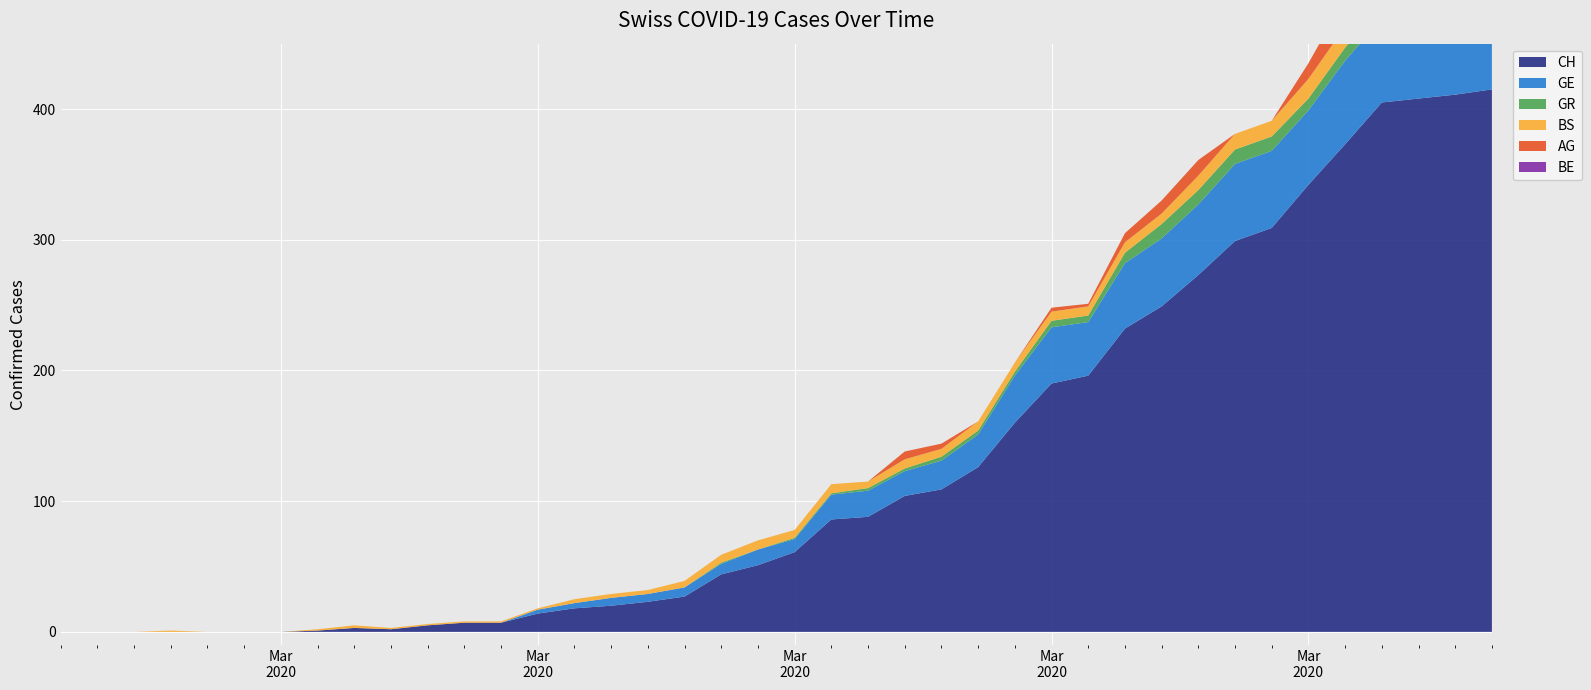

Reading right to left, what are all the values shown in this chart?

CH: 2020-04-04=415	2020-04-03=411	2020-04-02=408	2020-04-01=405	2020-03-31=373	2020-03-30=342	2020-03-29=309	2020-03-28=299	2020-03-27=273	2020-03-26=249	2020-03-25=232	2020-03-24=196	2020-03-23=190	2020-03-22=160	2020-03-21=126	2020-03-20=109	2020-03-19=104	2020-03-18=88	2020-03-17=86	2020-03-16=61	2020-03-15=51	2020-03-14=44	2020-03-13=27	2020-03-12=23	2020-03-11=20	2020-03-10=18	2020-03-09=14	2020-03-08=7	2020-03-07=7	2020-03-06=5	2020-03-05=2	2020-03-04=3	2020-03-03=1	2020-03-02=0	2020-03-01=0	2020-02-29=0	2020-02-28=0	2020-02-27=0	2020-02-26=0	2020-02-25=0
GE: 2020-04-04=61	2020-04-03=65	2020-04-02=62	2020-04-01=64	2020-03-31=64	2020-03-30=57	2020-03-29=59	2020-03-28=59	2020-03-27=54	2020-03-26=52	2020-03-25=50	2020-03-24=41	2020-03-23=43	2020-03-22=36	2020-03-21=25	2020-03-20=22	2020-03-19=19	2020-03-18=20	2020-03-17=19	2020-03-16=10	2020-03-15=12	2020-03-14=8	2020-03-13=7	2020-03-12=6	2020-03-11=6	2020-03-10=4	2020-03-09=3	2020-03-08=0	2020-03-07=0	2020-03-06=0	2020-03-05=0	2020-03-04=0	2020-03-03=0	2020-03-02=0	2020-03-01=0	2020-02-29=0	2020-02-28=0	2020-02-27=0	2020-02-26=0	2020-02-25=0
GR: 2020-04-04=10	2020-04-03=10	2020-04-02=11	2020-04-01=11	2020-03-31=10	2020-03-30=9	2020-03-29=11	2020-03-28=11	2020-03-27=11	2020-03-26=11	2020-03-25=8	2020-03-24=5	2020-03-23=5	2020-03-22=3	2020-03-21=3	2020-03-20=3	2020-03-19=2	2020-03-18=2	2020-03-17=1	2020-03-16=1	2020-03-15=0	2020-03-14=1	2020-03-13=0	2020-03-12=0	2020-03-11=0	2020-03-10=0	2020-03-09=0	2020-03-08=0	2020-03-07=0	2020-03-06=0	2020-03-05=0	2020-03-04=0	2020-03-03=0	2020-03-02=0	2020-03-01=0	2020-02-29=0	2020-02-28=0	2020-02-27=0	2020-02-26=0	2020-02-25=0
BS: 2020-04-04=15	2020-04-03=16	2020-04-02=17	2020-04-01=17	2020-03-31=16	2020-03-30=15	2020-03-29=12	2020-03-28=12	2020-03-27=11	2020-03-26=8	2020-03-25=8	2020-03-24=7	2020-03-23=7	2020-03-22=7	2020-03-21=7	2020-03-20=6	2020-03-19=7	2020-03-18=5	2020-03-17=7	2020-03-16=6	2020-03-15=7	2020-03-14=6	2020-03-13=5	2020-03-12=3	2020-03-11=3	2020-03-10=3	2020-03-09=1	2020-03-08=1	2020-03-07=1	2020-03-06=1	2020-03-05=1	2020-03-04=2	2020-03-03=1	2020-03-02=0	2020-03-01=0	2020-02-29=0	2020-02-28=1	2020-02-27=0	2020-02-26=0	2020-02-25=0
AG: 2020-04-04=0	2020-04-03=27	2020-04-02=27	2020-04-01=27	2020-03-31=22	2020-03-30=12	2020-03-29=0	2020-03-28=0	2020-03-27=12	2020-03-26=10	2020-03-25=7	2020-03-24=2	2020-03-23=3	2020-03-22=0	2020-03-21=0	2020-03-20=4	2020-03-19=6	2020-03-18=0	2020-03-17=0	2020-03-16=0	2020-03-15=0	2020-03-14=0	2020-03-13=0	2020-03-12=0	2020-03-11=0	2020-03-10=0	2020-03-09=0	2020-03-08=0	2020-03-07=0	2020-03-06=0	2020-03-05=0	2020-03-04=0	2020-03-03=0	2020-03-02=0	2020-03-01=0	2020-02-29=0	2020-02-28=0	2020-02-27=0	2020-02-26=0	2020-02-25=0
BE: 2020-04-04=35	2020-04-03=0	2020-04-02=0	2020-04-01=0	2020-03-31=0	2020-03-30=0	2020-03-29=0	2020-03-28=0	2020-03-27=0	2020-03-26=0	2020-03-25=0	2020-03-24=0	2020-03-23=0	2020-03-22=0	2020-03-21=0	2020-03-20=0	2020-03-19=0	2020-03-18=0	2020-03-17=0	2020-03-16=0	2020-03-15=0	2020-03-14=0	2020-03-13=0	2020-03-12=0	2020-03-11=0	2020-03-10=0	2020-03-09=0	2020-03-08=0	2020-03-07=0	2020-03-06=0	2020-03-05=0	2020-03-04=0	2020-03-03=0	2020-03-02=0	2020-03-01=0	2020-02-29=0	2020-02-28=0	2020-02-27=0	2020-02-26=0	2020-02-25=0